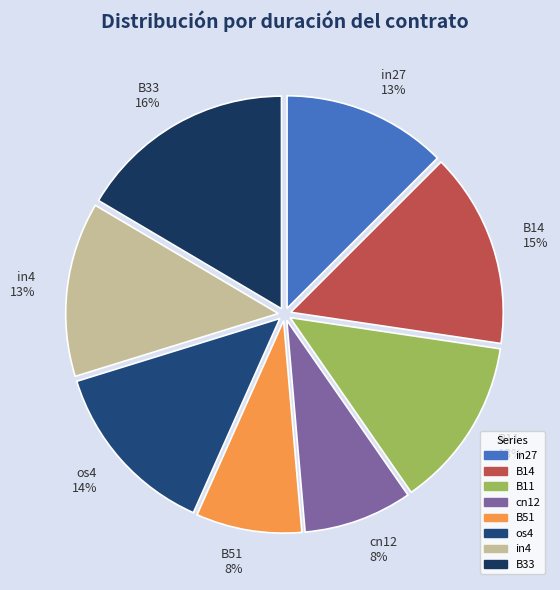

Does B14 15% represent more than half of the total?

No